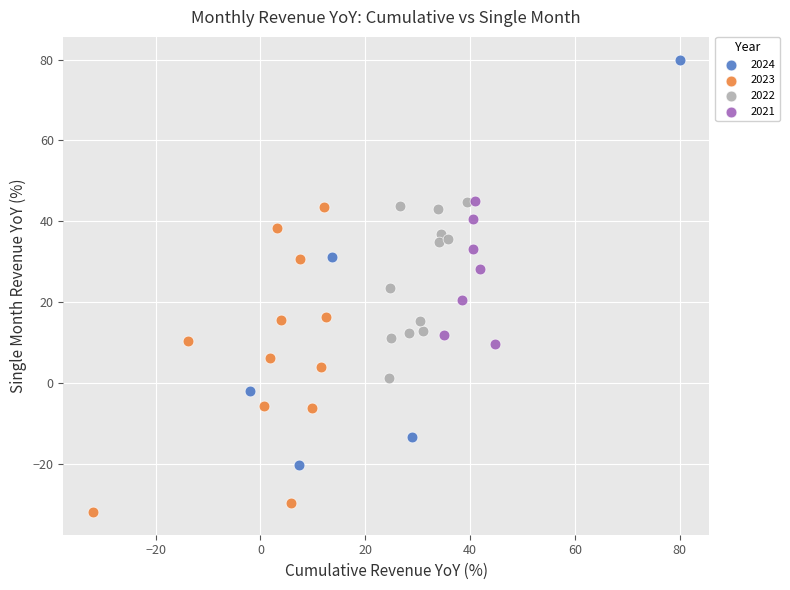

Which series contains the lowest Y value?

2023